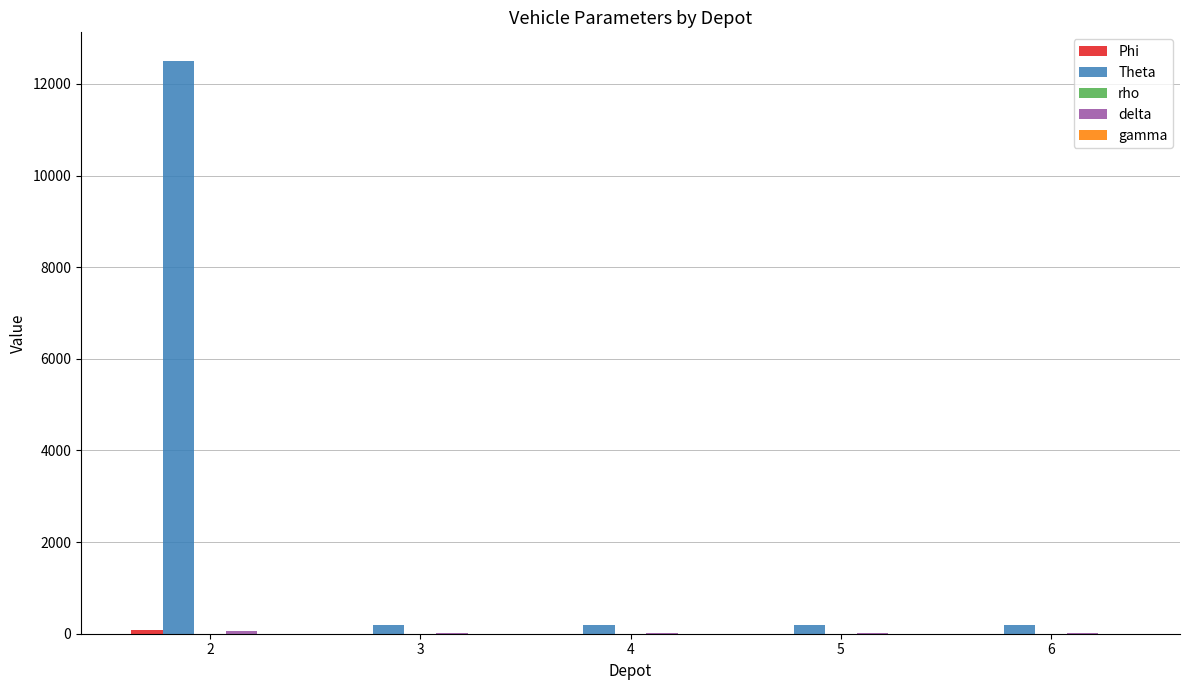

What value does the Theta series have at 4?

200.0